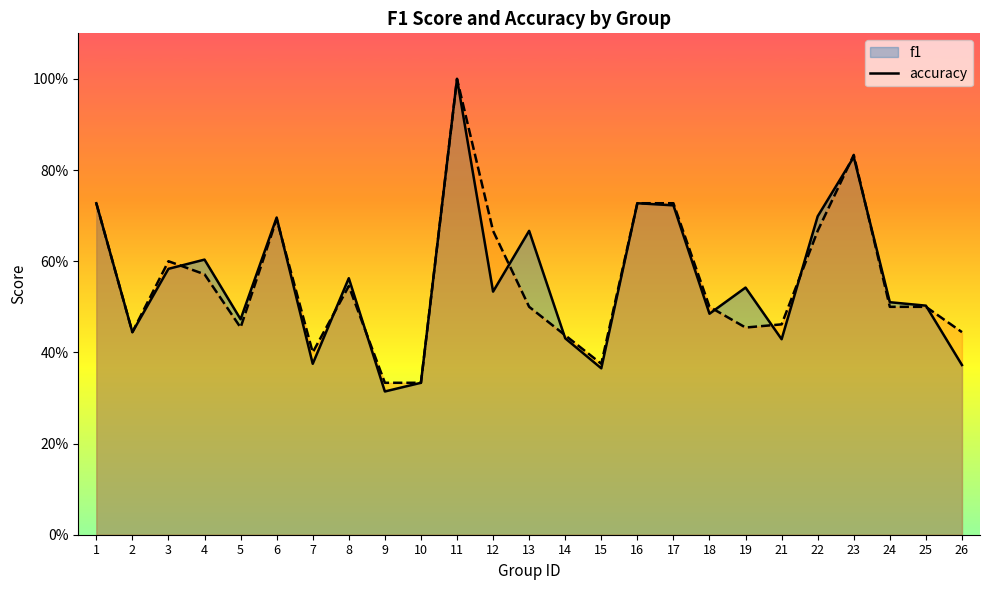

What is the minimum value for f1?

0.3